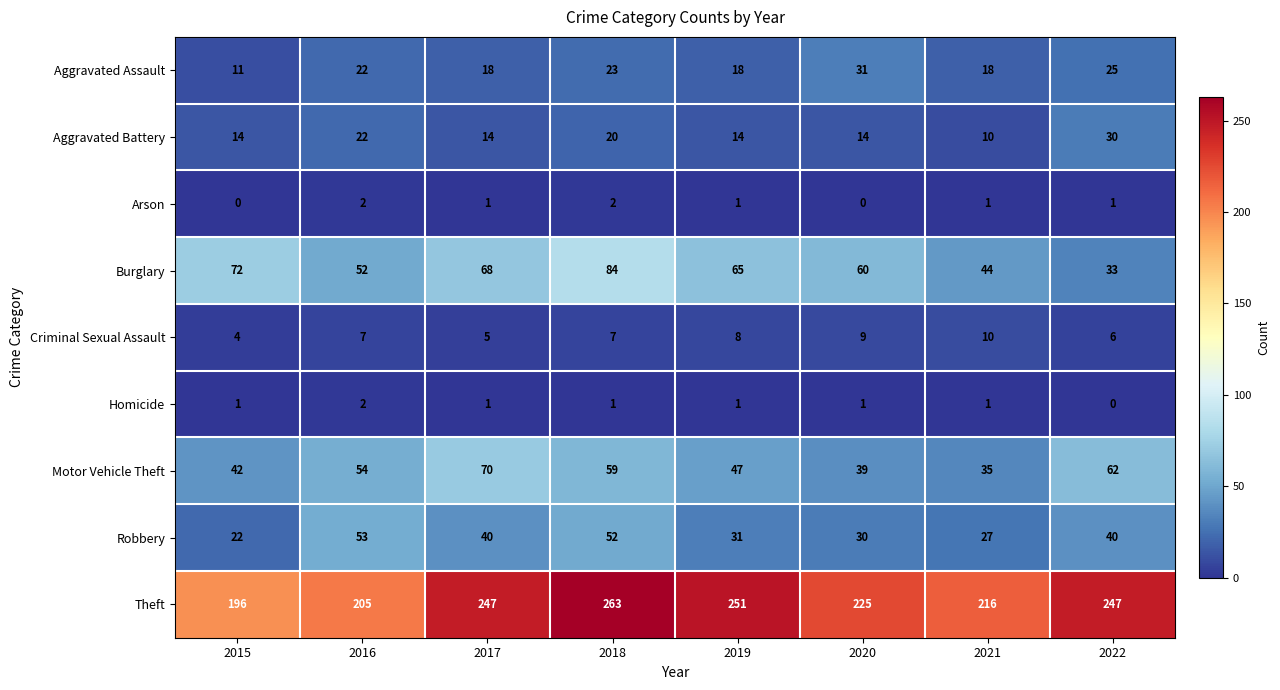

Which series has the largest total across all categories?

Theft